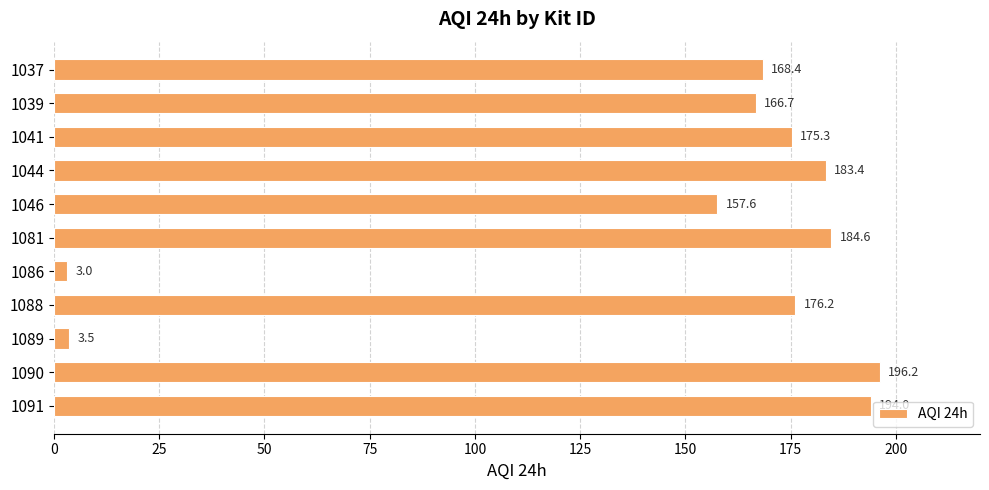

Rank the categories by value from highest to lowest.

1090, 1091, 1081, 1044, 1088, 1041, 1037, 1039, 1046, 1089, 1086